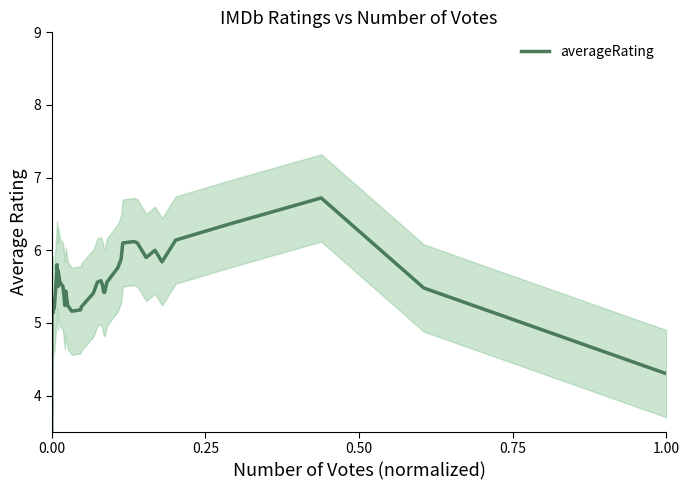

How many lines are shown in the chart?

1